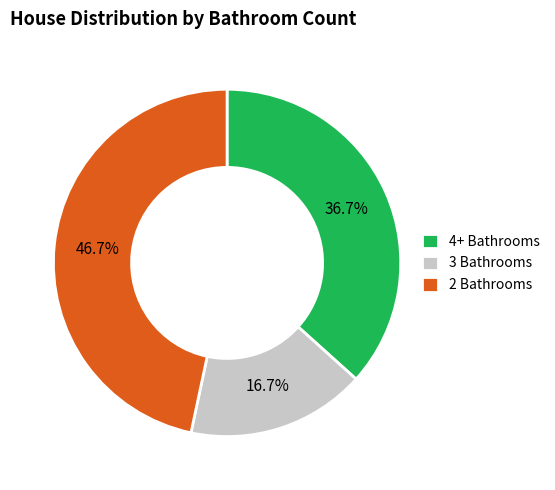

Does any single category account for the majority?

No